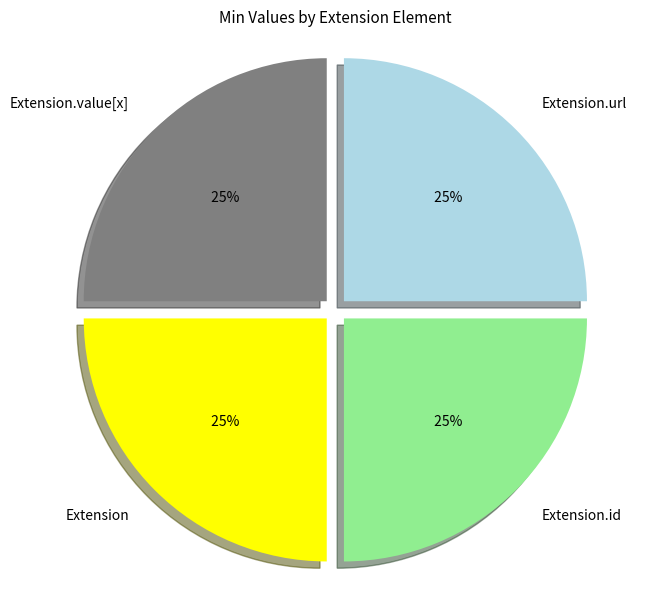

Count the number of slices in the pie.

4